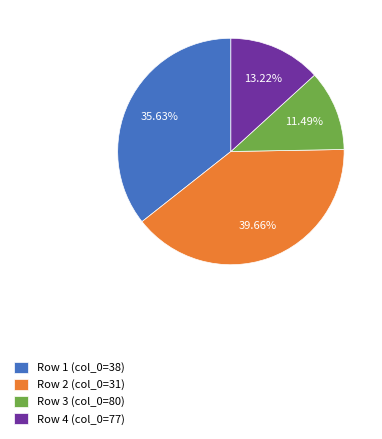

Count the number of slices in the pie.

4